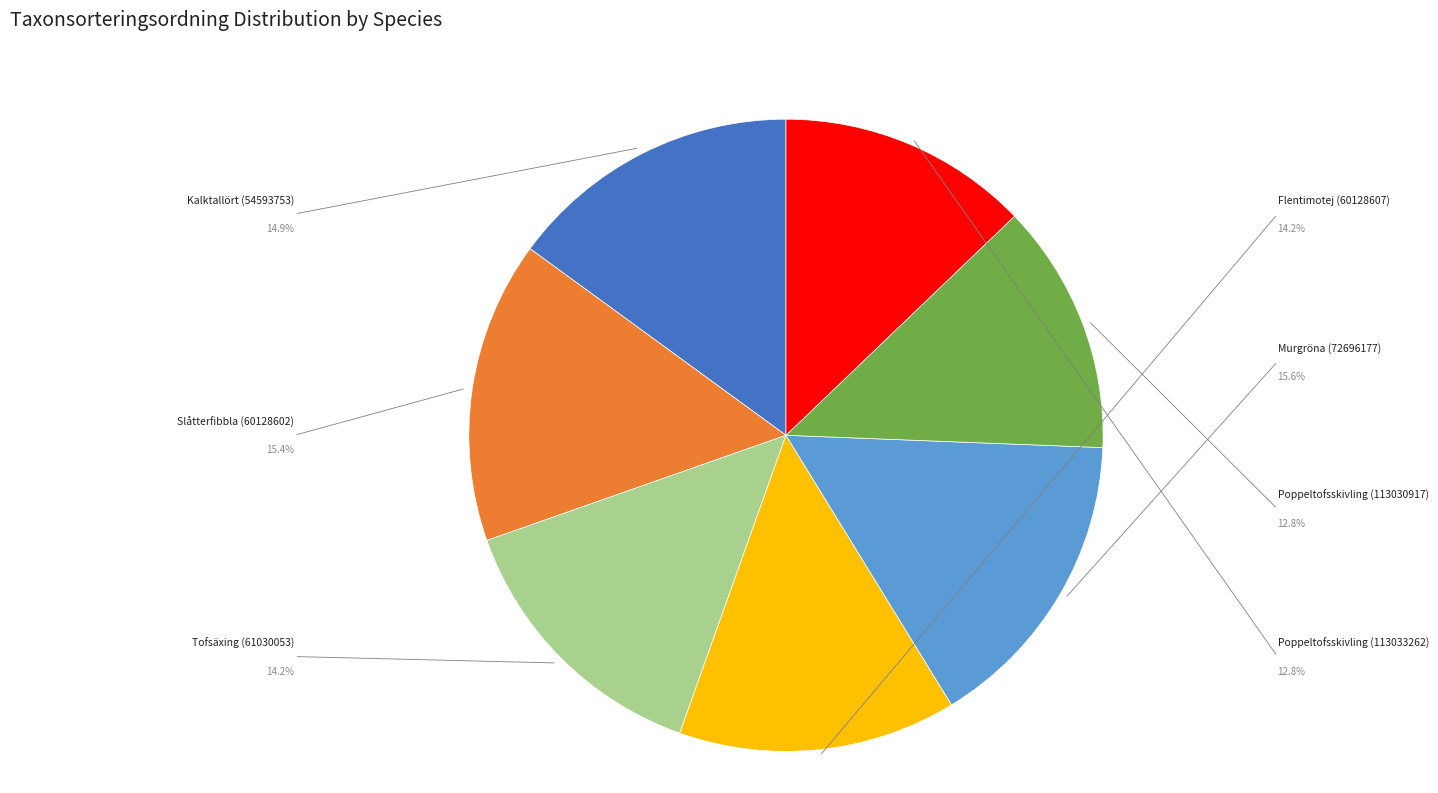

Rank the categories by value from lowest to highest.

Poppeltofsskivling (113030917), Poppeltofsskivling (113033262), Tofsäxing (61030053), Flentimotej (60128607), Kalktallört (54593753), Slåtterfibbla (60128602), Murgröna (72696177)